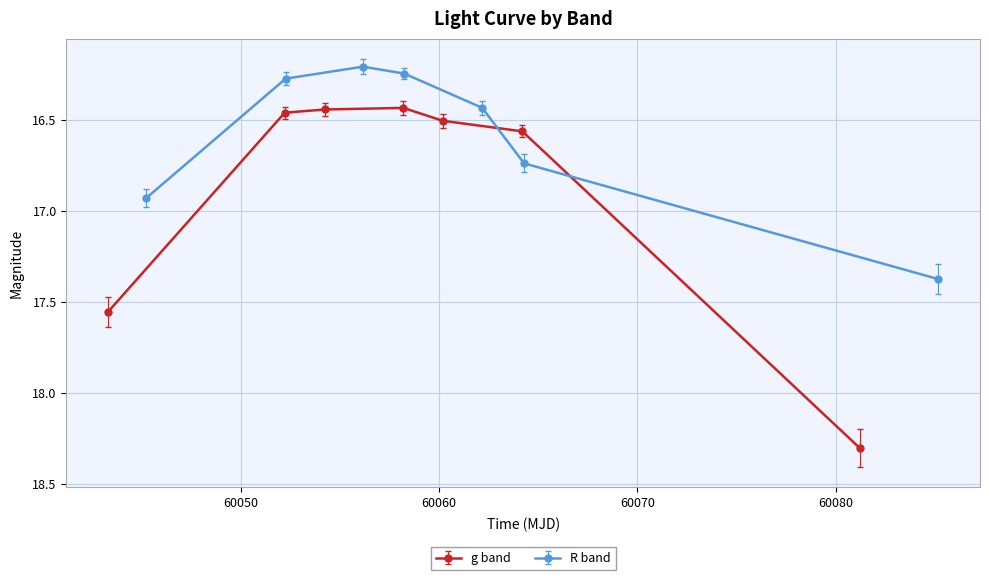

What is the greatest value displayed?

18.3